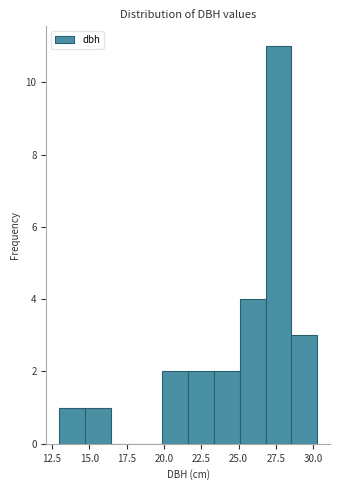

Read against the x-axis, roughly where is the centre of the tallest bar?

27.5